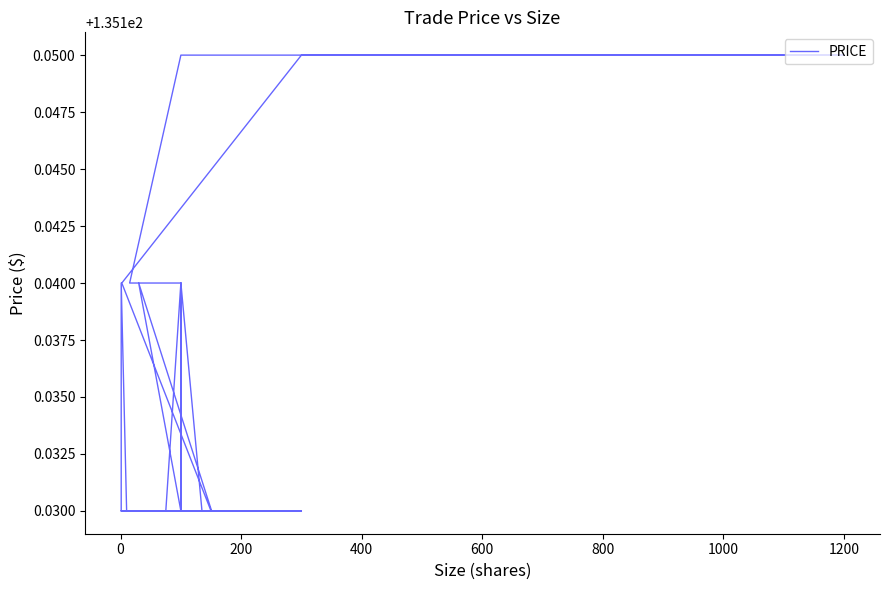

How many lines are shown in the chart?

1